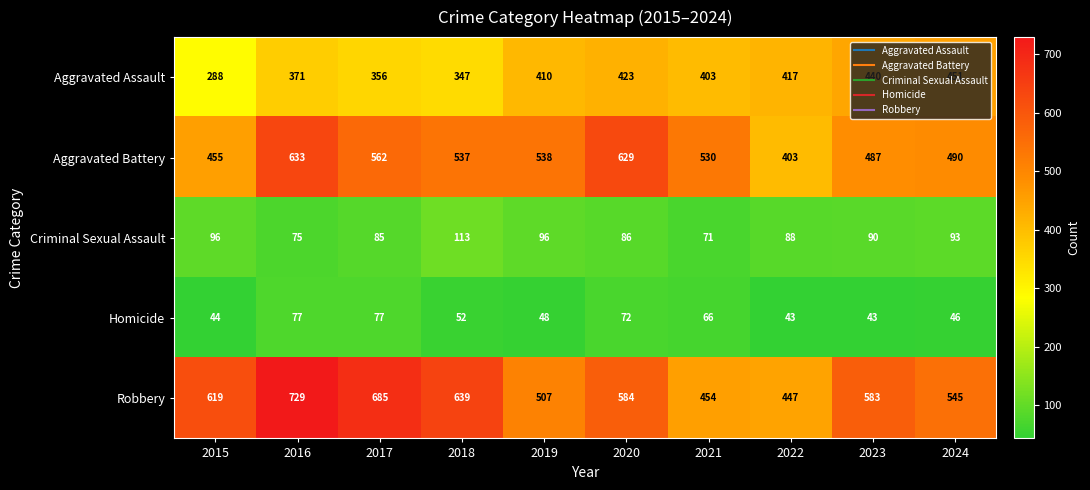

Rank the series at 2017 from lowest to highest value.

Homicide, Criminal Sexual Assault, Aggravated Assault, Aggravated Battery, Robbery